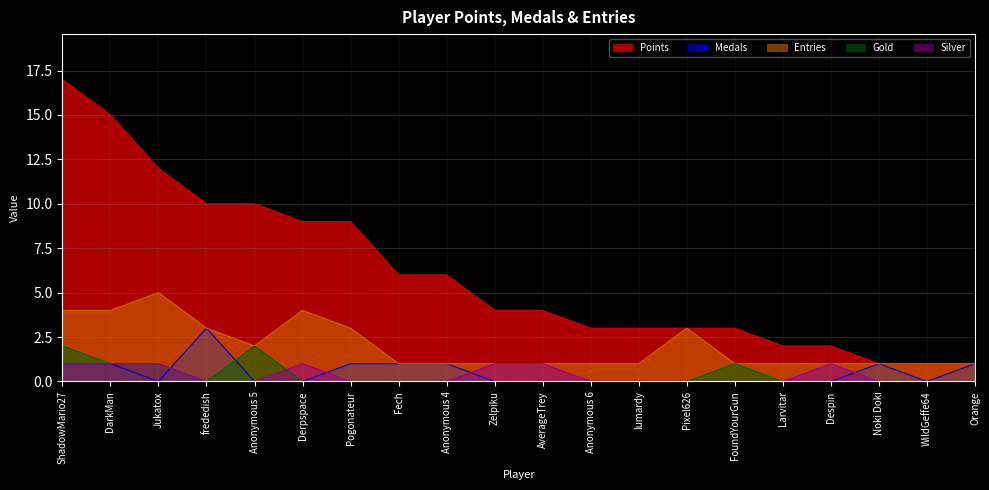

How many interior local peaks does the Entries series have?

3